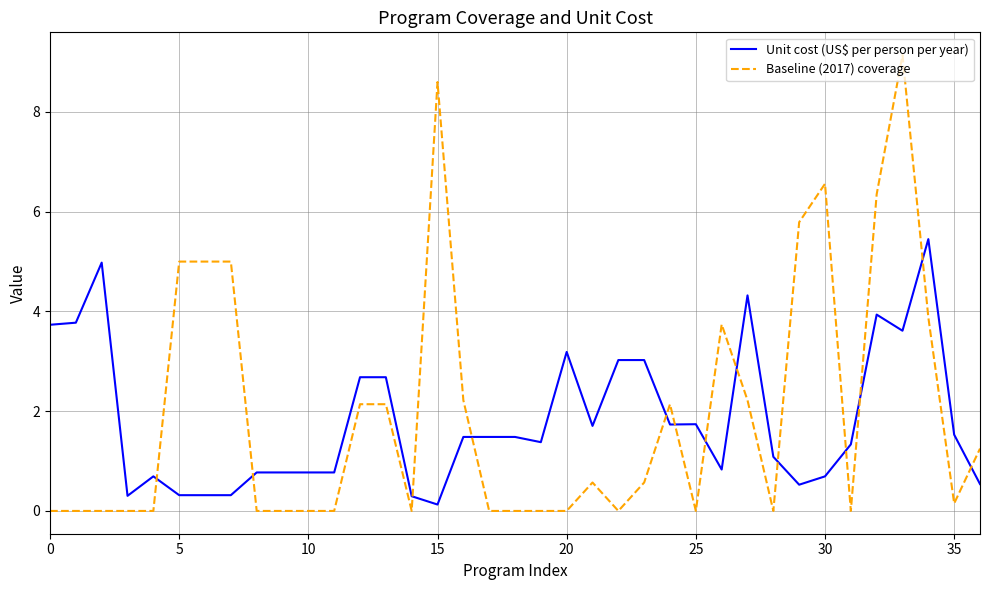

Which series has the largest range (max minus min)?

Baseline (2017) coverage